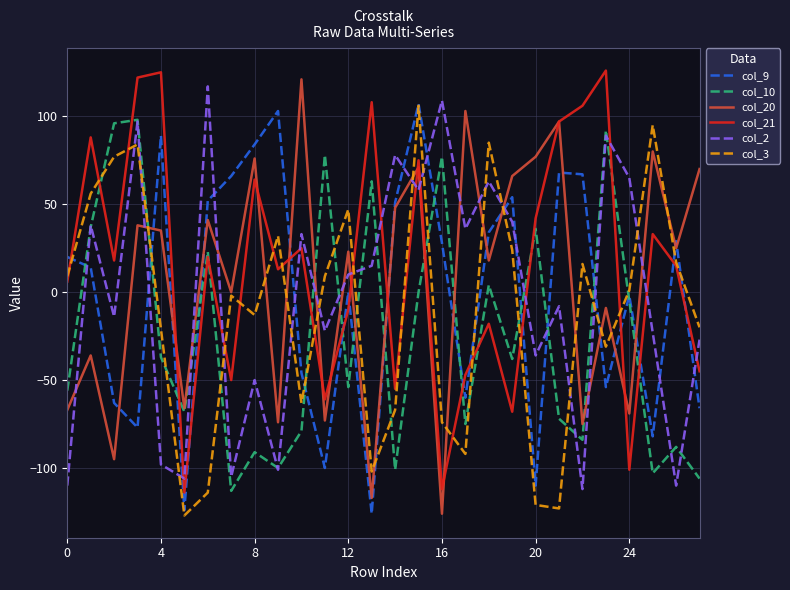

In col_20, how many points are higher than both neighbors (excluding endpoints)?

11